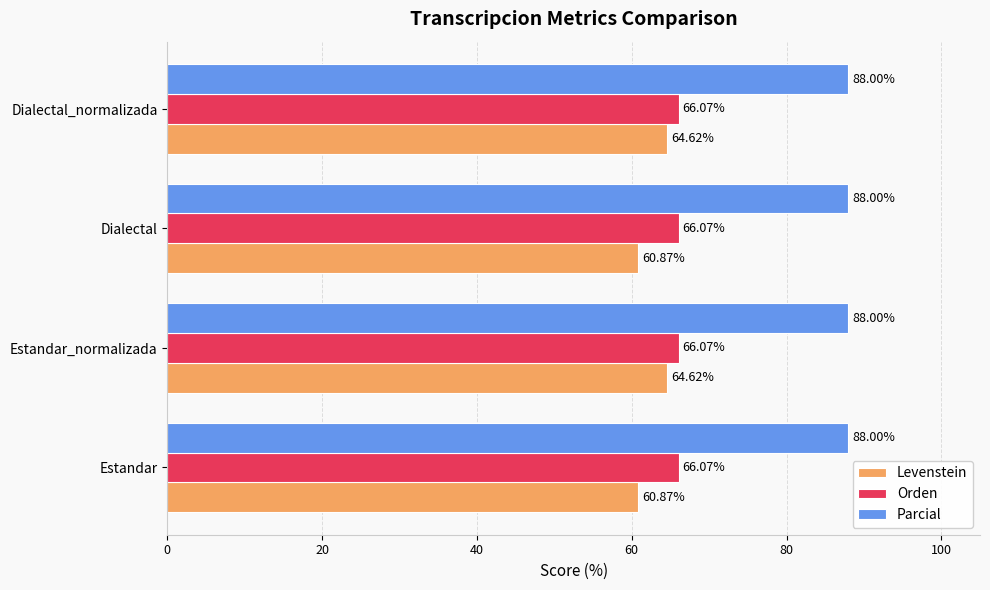

Is the value of Parcial at Estandar_normalizada greater than the value of Orden at Estandar?

Yes